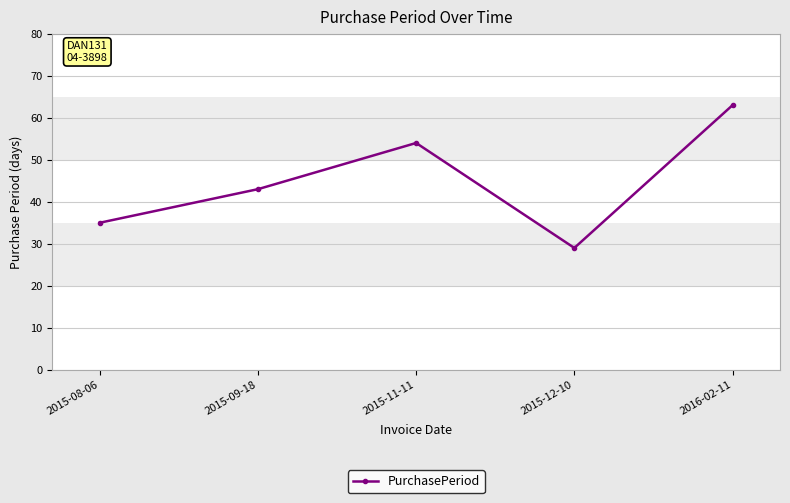

How many points are higher than both their immediate neighbors (excluding endpoints)?

1